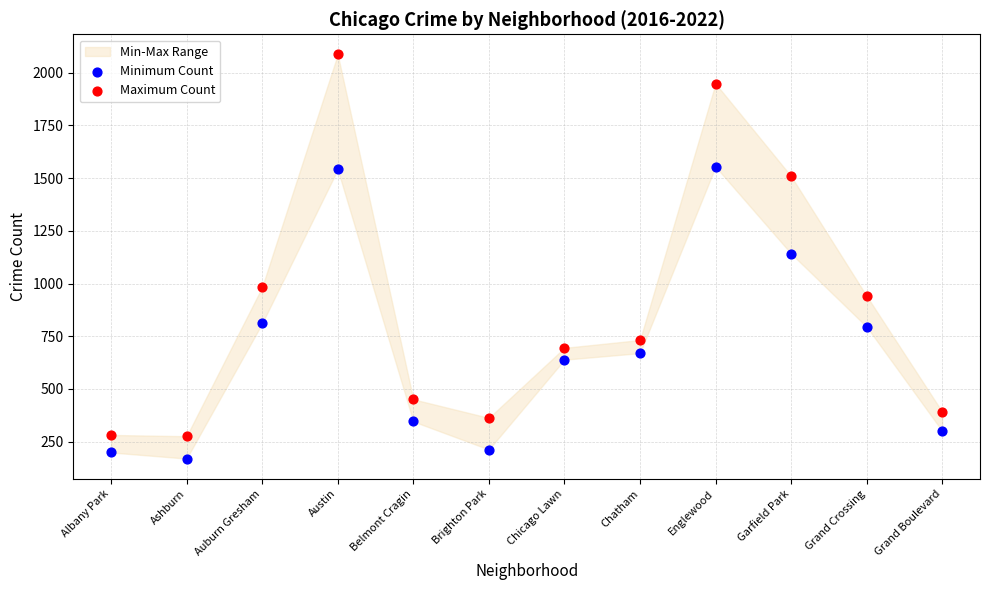

Which series contains the highest Y value?

Maximum Count